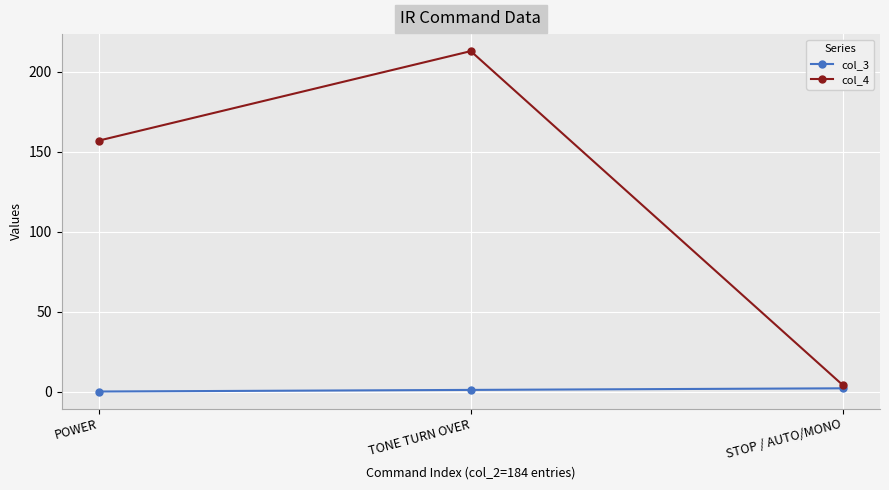

What is the highest value of the col_3 series?

2